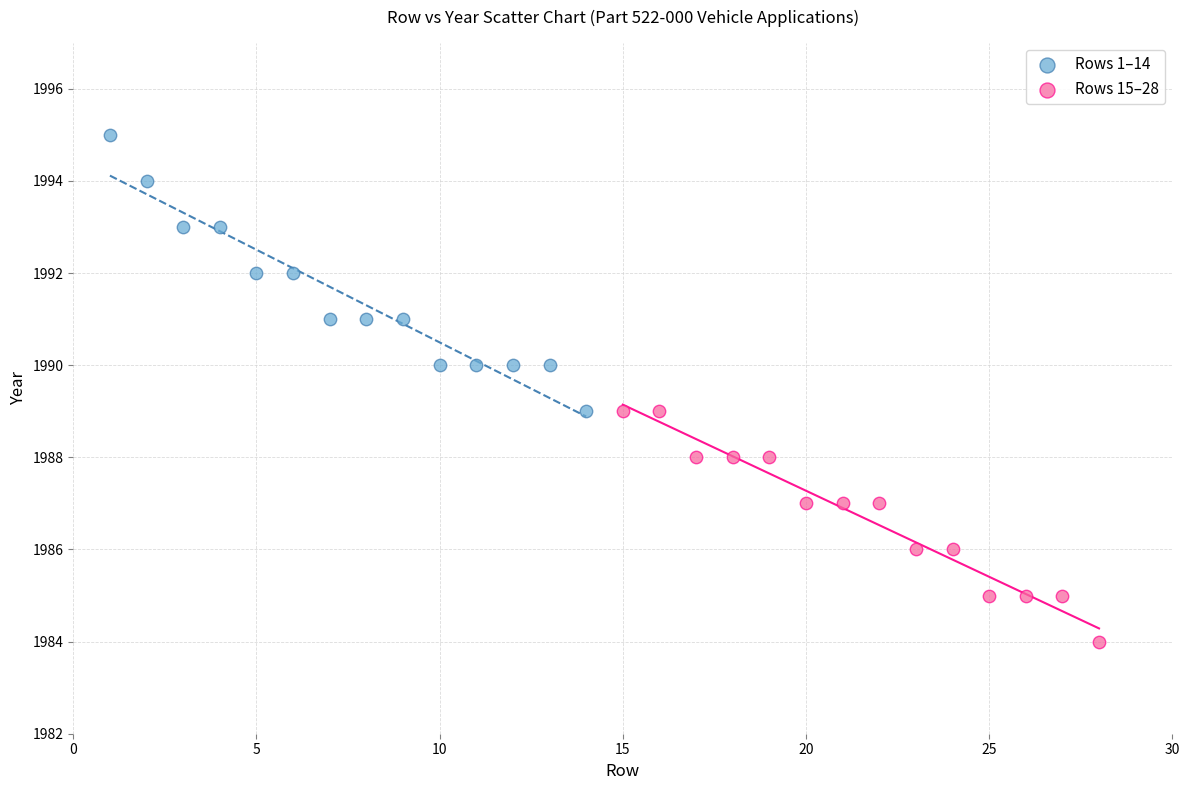

Which series has the widest spread of Y values?

Rows 1–14